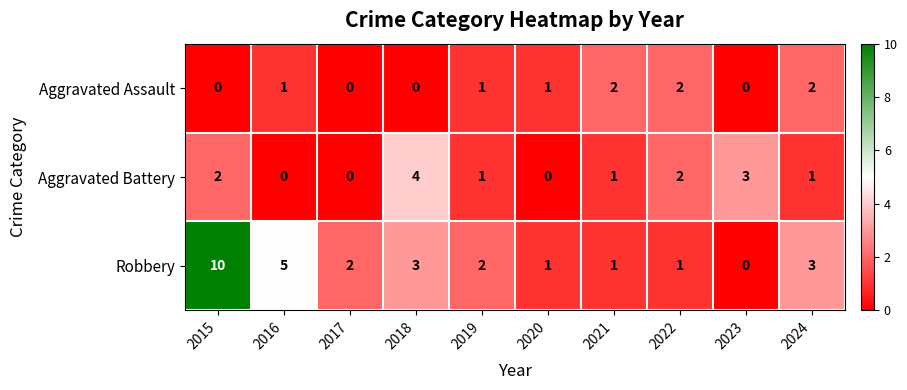

What is the difference between the Aggravated Battery values at 2016 and 2018?

4